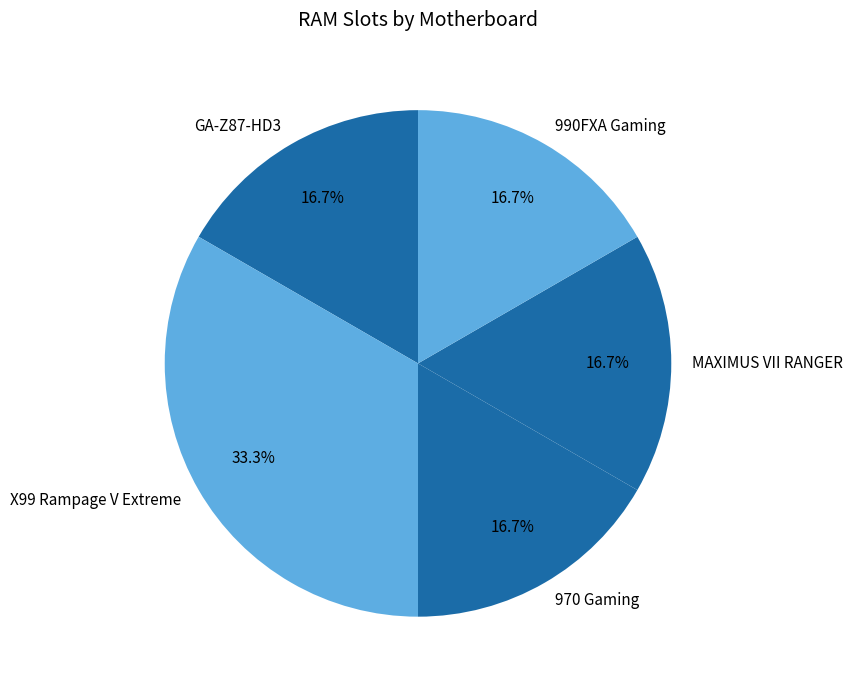

How many segments does this pie chart have?

5